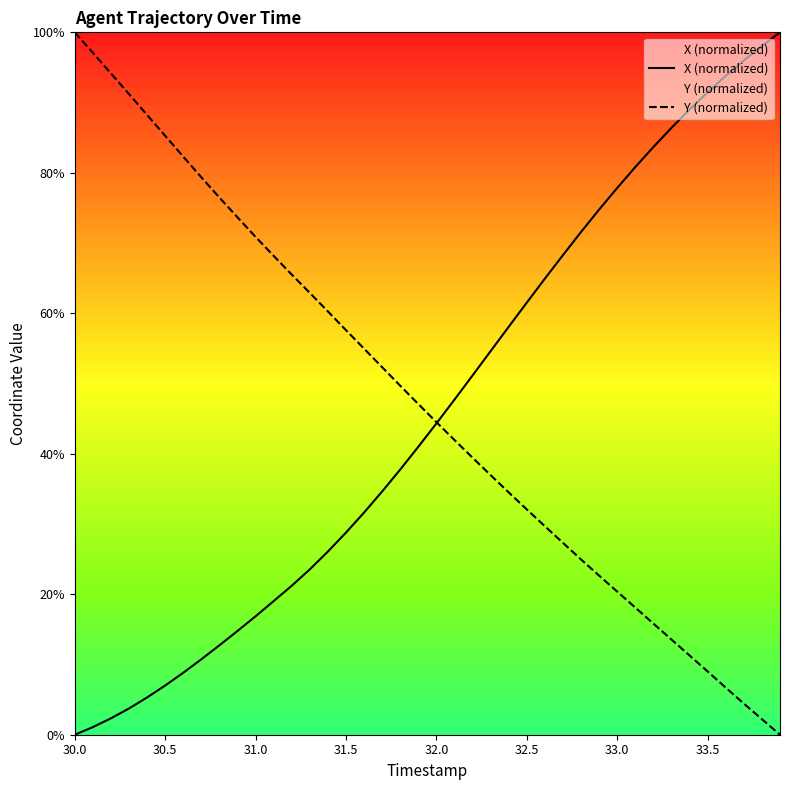

True or false: X (normalized) has a value of 59.7 at 32.0.

False